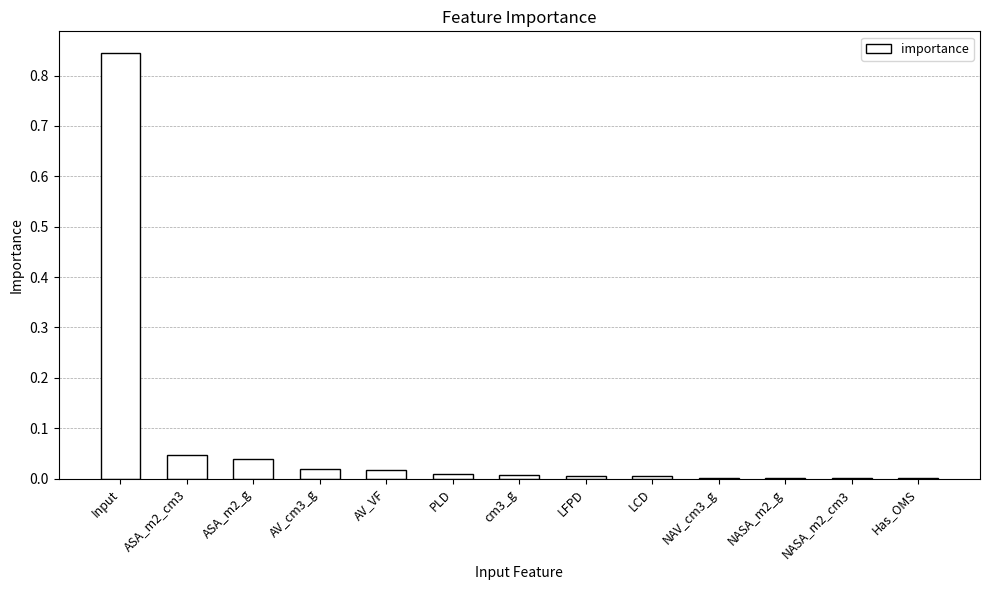

How many data points does each series have?

13